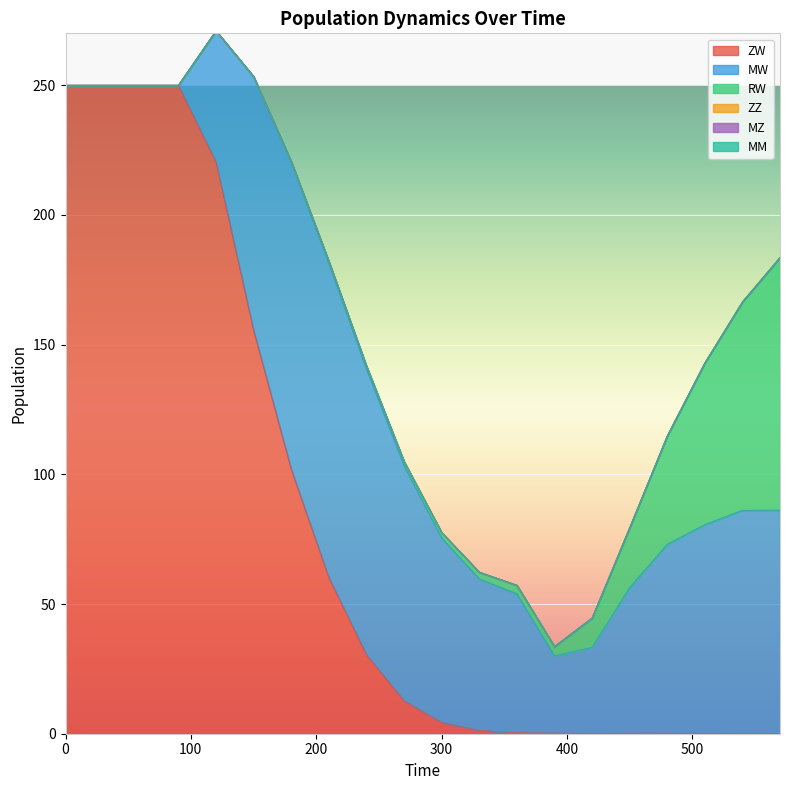

True or false: RW and MW cross at least once.

True